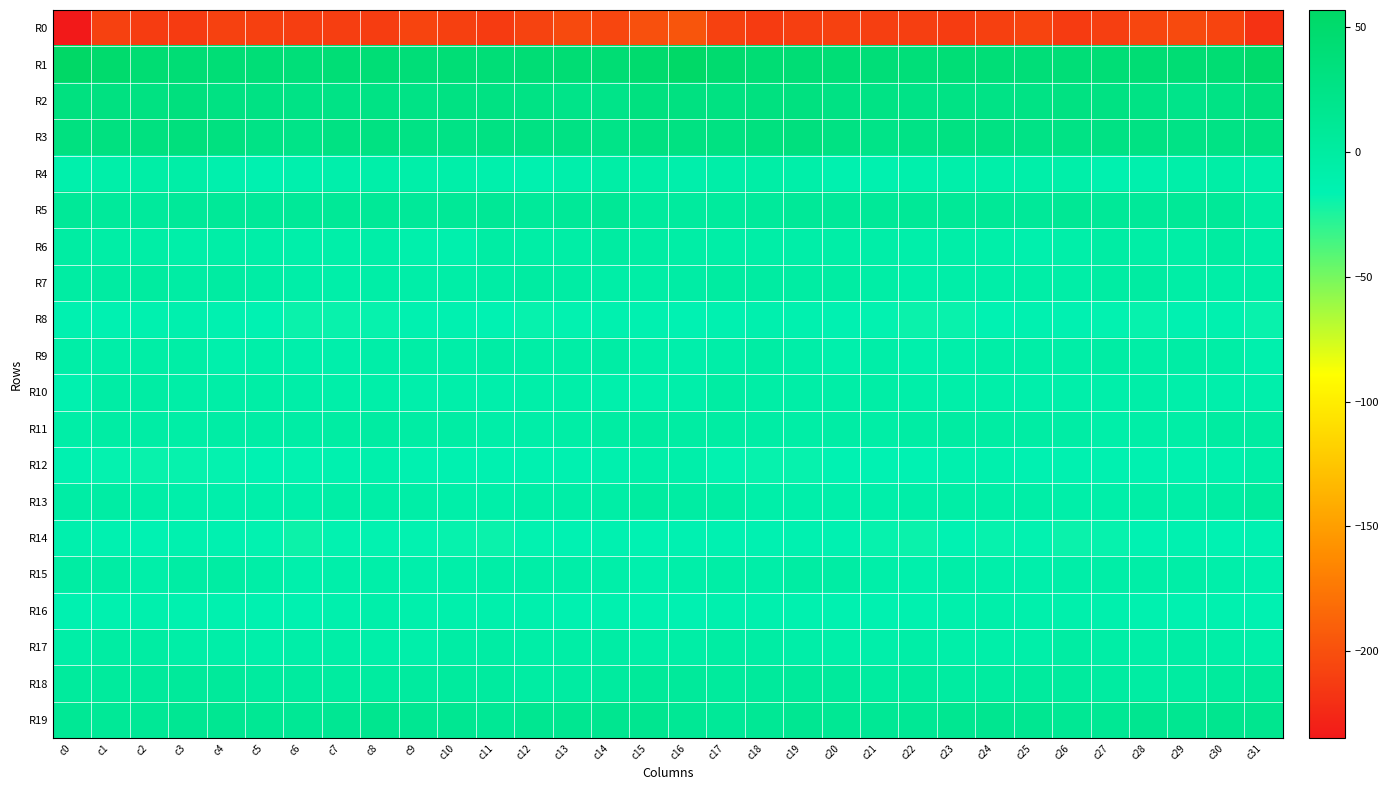

Reading left to right, list all the values displayed in this chart.

R0: c0=-235.6	c1=-209.7	c2=-212.2	c3=-212.8	c4=-209.2	c5=-210.3	c6=-211.1	c7=-211.5	c8=-212.1	c9=-207.6	c10=-210.2	c11=-213.1	c12=-207.9	c13=-204.0	c14=-206.0	c15=-200.0	c16=-196.4	c17=-208.8	c18=-213.3	c19=-210.8	c20=-209.2	c21=-210.9	c22=-210.9	c23=-212.3	c24=-210.4	c25=-207.3	c26=-212.9	c27=-211.0	c28=-206.4	c29=-203.7	c30=-207.1	c31=-218.8
R1: c0=56.0	c1=49.5	c2=44.0	c3=41.9	c4=41.3	c5=40.1	c6=37.7	c7=41.0	c8=40.6	c9=39.0	c10=40.5	c11=40.1	c12=41.8	c13=42.6	c14=42.3	c15=48.5	c16=54.9	c17=47.8	c18=43.0	c19=41.7	c20=41.3	c21=39.0	c22=38.4	c23=41.6	c24=39.8	c25=39.3	c26=40.4	c27=40.5	c28=42.5	c29=42.4	c30=43.4	c31=51.5
R2: c0=31.5	c1=30.4	c2=29.2	c3=33.2	c4=28.6	c5=27.6	c6=25.2	c7=25.9	c8=26.9	c9=25.4	c10=28.6	c11=29.0	c12=27.1	c13=23.3	c14=22.8	c15=31.0	c16=30.2	c17=29.5	c18=30.9	c19=31.5	c20=27.9	c21=27.1	c22=24.9	c23=26.7	c24=26.1	c25=26.3	c26=29.5	c27=28.0	c28=26.5	c29=21.7	c30=26.2	c31=34.4
R3: c0=31.0	c1=30.9	c2=30.9	c3=34.1	c4=30.9	c5=25.8	c6=23.6	c7=28.7	c8=29.3	c9=26.8	c10=26.0	c11=28.1	c12=28.2	c13=27.6	c14=24.1	c15=30.2	c16=29.4	c17=29.8	c18=32.3	c19=33.4	c20=29.0	c21=24.2	c22=25.6	c23=29.4	c24=28.5	c25=26.0	c26=27.2	c27=27.7	c28=29.0	c29=25.4	c30=26.4	c31=29.8
R4: c0=-10.8	c1=-7.2	c2=-5.0	c3=-6.2	c4=-11.2	c5=-13.8	c6=-11.8	c7=-9.4	c8=-7.9	c9=-7.9	c10=-7.0	c11=-10.7	c12=-12.9	c13=-9.3	c14=-5.0	c15=-5.7	c16=-9.3	c17=-6.6	c18=-4.9	c19=-7.7	c20=-12.9	c21=-13.4	c22=-10.5	c23=-9.0	c24=-7.7	c25=-7.6	c26=-7.4	c27=-12.8	c28=-11.7	c29=-7.8	c30=-4.2	c31=-8.7
R5: c0=8.3	c1=5.8	c2=4.9	c3=7.8	c4=8.0	c5=7.9	c6=8.3	c7=9.9	c8=9.8	c9=7.5	c10=9.5	c11=10.7	c12=7.0	c13=8.9	c14=10.6	c15=3.0	c16=3.0	c17=3.9	c18=6.2	c19=8.2	c20=7.9	c21=8.0	c22=9.3	c23=10.1	c24=9.2	c25=7.5	c26=11.2	c27=8.4	c28=7.7	c29=9.6	c30=9.0	c31=-2.0
R6: c0=-2.3	c1=-4.7	c2=-4.3	c3=-6.9	c4=-6.0	c5=-6.5	c6=-8.1	c7=-7.3	c8=-6.4	c9=-9.9	c10=-10.9	c11=-3.2	c12=-4.7	c13=-4.9	c14=-1.1	c15=-3.1	c16=-5.1	c17=-5.5	c18=-5.3	c19=-6.8	c20=-6.2	c21=-6.8	c22=-8.2	c23=-6.6	c24=-7.1	c25=-11.6	c26=-7.6	c27=-3.4	c28=-5.1	c29=-4.2	c30=-0.4	c31=-6.0
R7: c0=-2.2	c1=-0.8	c2=0.9	c3=-2.7	c4=-0.9	c5=-3.7	c6=-6.8	c7=-7.7	c8=-6.3	c9=-6.4	c10=-6.0	c11=-3.6	c12=-0.6	c13=-3.0	c14=-5.4	c15=-4.7	c16=-3.7	c17=-0.1	c18=-0.7	c19=-2.2	c20=-1.4	c21=-4.9	c22=-8.0	c23=-6.7	c24=-6.7	c25=-6.1	c26=-5.5	c27=-2.3	c28=-0.7	c29=-4.8	c30=-5.2	c31=-4.8
R8: c0=-13.8	c1=-15.1	c2=-12.6	c3=-12.0	c4=-14.7	c5=-15.6	c6=-18.9	c7=-18.6	c8=-17.9	c9=-14.2	c10=-14.8	c11=-15.7	c12=-18.2	c13=-16.8	c14=-12.6	c15=-13.9	c16=-16.5	c17=-14.7	c18=-12.1	c19=-13.0	c20=-15.2	c21=-16.7	c22=-19.4	c23=-18.6	c24=-16.4	c25=-14.1	c26=-15.2	c27=-16.6	c28=-18.1	c29=-15.3	c30=-13.1	c31=-18.5
R9: c0=-6.0	c1=-6.7	c2=-4.1	c3=-4.2	c4=-10.4	c5=-7.2	c6=-9.3	c7=-9.4	c8=-6.4	c9=-5.1	c10=-6.7	c11=-3.9	c12=-4.5	c13=-4.1	c14=-4.0	c15=-7.7	c16=-9.5	c17=-6.3	c18=-3.4	c19=-6.7	c20=-10.1	c21=-6.8	c22=-10.1	c23=-8.6	c24=-5.3	c25=-5.8	c26=-6.3	c27=-3.2	c28=-5.0	c29=-3.8	c30=-5.1	c31=-11.4
R10: c0=-13.1	c1=-3.9	c2=-2.8	c3=-6.0	c4=-5.8	c5=-4.9	c6=-6.3	c7=-8.0	c8=-7.0	c9=-9.6	c10=-8.4	c11=-9.6	c12=-7.2	c13=-7.3	c14=-9.8	c15=-10.4	c16=-8.9	c17=-2.1	c18=-4.1	c19=-6.1	c20=-5.3	c21=-4.9	c22=-7.4	c23=-7.6	c24=-7.8	c25=-9.6	c26=-9.0	c27=-8.9	c28=-6.6	c29=-8.5	c30=-9.6	c31=-9.7
R11: c0=-5.2	c1=-2.7	c2=-3.5	c3=-4.6	c4=-4.0	c5=-3.9	c6=-3.9	c7=-1.5	c8=-1.0	c9=-2.8	c10=-2.7	c11=-6.5	c12=-6.8	c13=-5.0	c14=-1.8	c15=0.1	c16=-1.8	c17=-1.9	c18=-4.0	c19=-4.3	c20=-3.7	c21=-4.1	c22=-2.8	c23=-1.1	c24=-1.3	c25=-3.4	c26=-3.7	c27=-7.1	c28=-5.9	c29=-4.4	c30=-0.4	c31=0.5
R12: c0=-14.2	c1=-17.2	c2=-18.5	c3=-18.1	c4=-17.4	c5=-15.7	c6=-17.0	c7=-13.7	c8=-10.3	c9=-14.1	c10=-14.6	c11=-14.1	c12=-14.7	c13=-14.0	c14=-12.5	c15=-7.3	c16=-9.0	c17=-16.8	c18=-18.2	c19=-18.0	c20=-16.5	c21=-16.1	c22=-16.2	c23=-12.1	c24=-10.9	c25=-15.2	c26=-13.9	c27=-14.5	c28=-14.5	c29=-13.7	c30=-10.9	c31=-6.3
R13: c0=-3.8	c1=-2.4	c2=-5.2	c3=-8.8	c4=-9.3	c5=-8.6	c6=-8.3	c7=-4.2	c8=-5.2	c9=-5.8	c10=-7.0	c11=-7.7	c12=-5.6	c13=-5.3	c14=-4.7	c15=0.6	c16=-1.2	c17=-1.9	c18=-7.2	c19=-9.0	c20=-8.9	c21=-8.7	c22=-6.5	c23=-4.4	c24=-5.5	c25=-6.0	c26=-7.4	c27=-7.3	c28=-4.7	c29=-6.1	c30=-2.1	c31=4.3
R14: c0=-11.6	c1=-14.0	c2=-15.6	c3=-13.6	c4=-14.7	c5=-16.8	c6=-19.8	c7=-16.8	c8=-16.9	c9=-17.1	c10=-18.0	c11=-19.0	c12=-16.6	c13=-15.5	c14=-14.7	c15=-16.2	c16=-15.2	c17=-14.9	c18=-15.0	c19=-13.9	c20=-15.1	c21=-18.1	c22=-19.4	c23=-15.6	c24=-17.9	c25=-16.7	c26=-18.9	c27=-18.2	c28=-16.1	c29=-14.8	c30=-15.4	c31=-15.4
R15: c0=-1.9	c1=-3.4	c2=-7.0	c3=-2.7	c4=-2.2	c5=-5.9	c6=-10.2	c7=-8.1	c8=-7.3	c9=-9.7	c10=-8.0	c11=-5.9	c12=-5.4	c13=-6.4	c14=-6.9	c15=-11.3	c16=-7.9	c17=-5.0	c18=-6.3	c19=-1.8	c20=-3.2	c21=-7.6	c22=-10.5	c23=-6.7	c24=-8.7	c25=-9.2	c26=-6.5	c27=-5.9	c28=-6.1	c29=-6.1	c30=-8.6	c31=-11.3
R16: c0=-14.1	c1=-12.7	c2=-11.8	c3=-12.6	c4=-13.4	c5=-14.1	c6=-13.9	c7=-11.2	c8=-8.5	c9=-10.2	c10=-9.9	c11=-10.7	c12=-11.9	c13=-14.5	c14=-13.3	c15=-14.3	c16=-15.4	c17=-12.4	c18=-12.2	c19=-12.8	c20=-13.9	c21=-13.9	c22=-13.5	c23=-9.8	c24=-8.8	c25=-10.0	c26=-10.0	c27=-11.2	c28=-12.9	c29=-14.5	c30=-13.3	c31=-15.0
R17: c0=-5.5	c1=-2.1	c2=-1.4	c3=-6.0	c4=-6.5	c5=-8.5	c6=-6.6	c7=-6.0	c8=-7.1	c9=-8.2	c10=-3.6	c11=-2.7	c12=-5.4	c13=-4.4	c14=-4.0	c15=-5.5	c16=-4.6	c17=-1.3	c18=-3.3	c19=-6.4	c20=-7.1	c21=-8.3	c22=-5.4	c23=-7.2	c24=-7.2	c25=-7.0	c26=-2.0	c27=-4.2	c28=-5.4	c29=-3.9	c30=-5.2	c31=-6.9
R18: c0=4.2	c1=3.6	c2=4.7	c3=5.2	c4=5.8	c5=2.0	c6=2.0	c7=1.2	c8=0.6	c9=2.1	c10=2.5	c11=1.8	c12=-1.2	c13=-1.2	c14=2.2	c15=7.0	c16=6.1	c17=3.8	c18=4.7	c19=5.6	c20=4.8	c21=1.4	c22=2.6	c23=0.3	c24=1.3	c25=2.3	c26=3.0	c27=0.5	c28=-1.9	c29=-0.3	c30=3.8	c31=6.8
R19: c0=11.8	c1=9.6	c2=10.6	c3=13.3	c4=13.8	c5=12.1	c6=11.5	c7=13.4	c8=17.2	c9=14.8	c10=14.3	c11=11.5	c12=15.1	c13=15.9	c14=15.9	c15=16.3	c16=11.4	c17=8.8	c18=11.7	c19=13.9	c20=13.0	c21=11.8	c22=11.9	c23=15.6	c24=16.2	c25=14.8	c26=13.0	c27=12.3	c28=16.3	c29=15.3	c30=17.6	c31=17.6